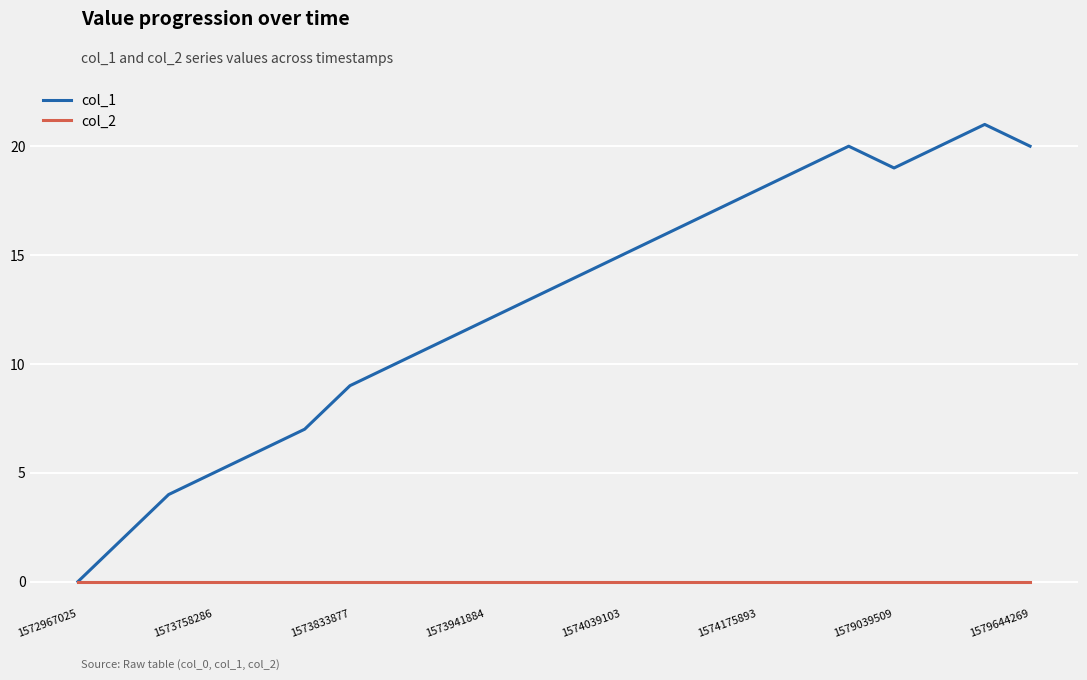

Count the number of data series in this chart.

2